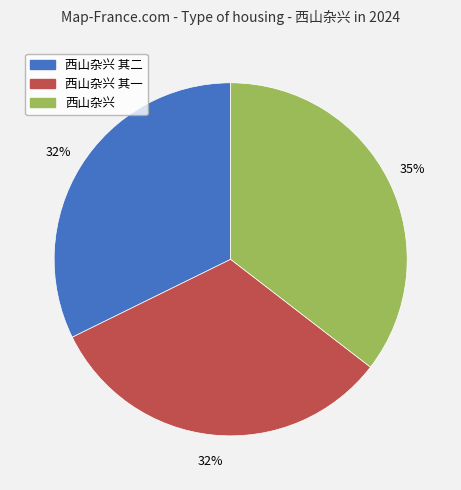

Count the number of slices in the pie.

3